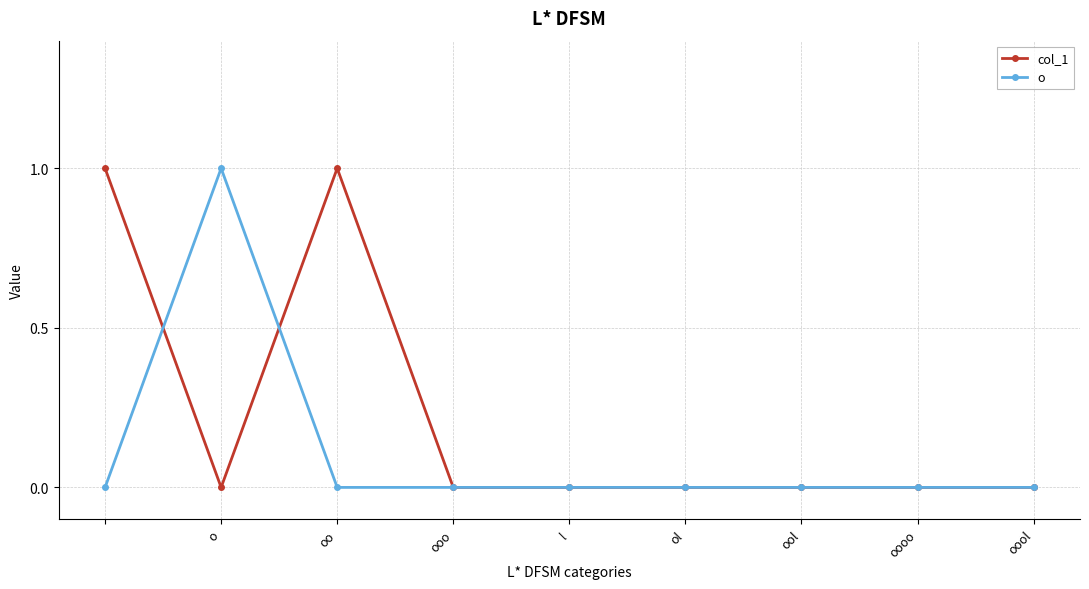

In o, how many points are higher than both neighbors (excluding endpoints)?

1